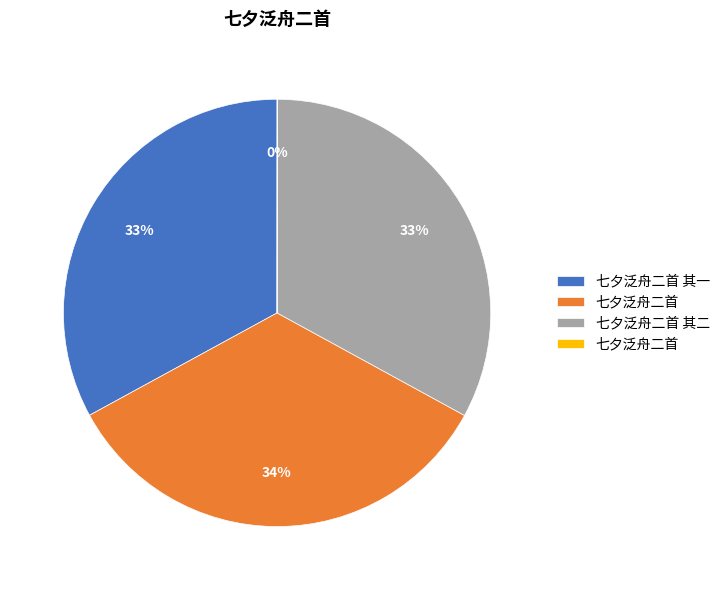

Does any single category account for the majority?

No